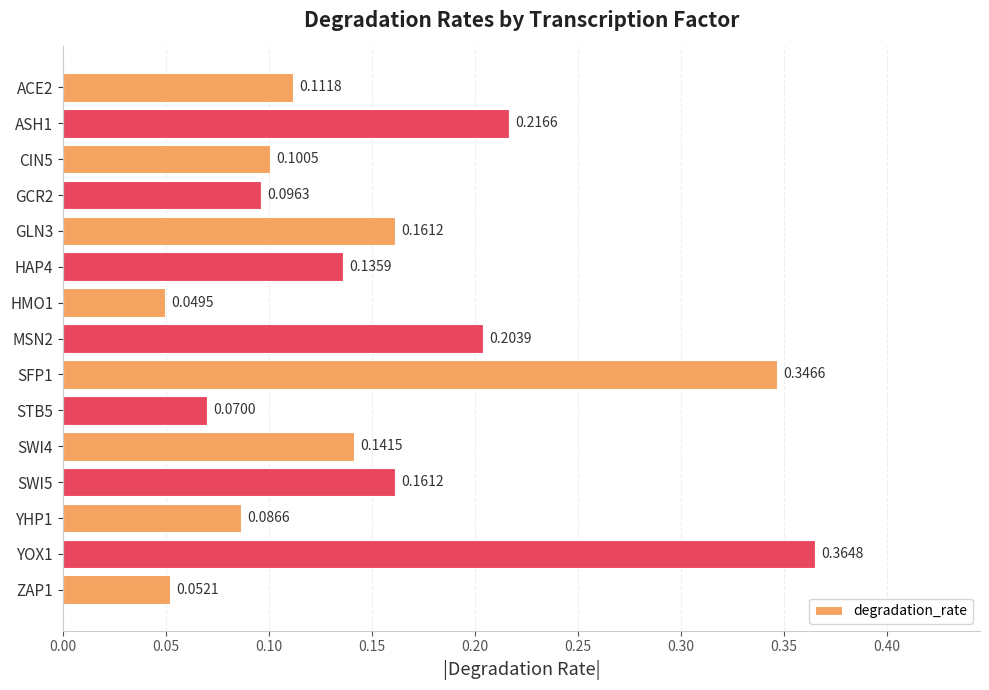

What is the sum of all values?

2.3